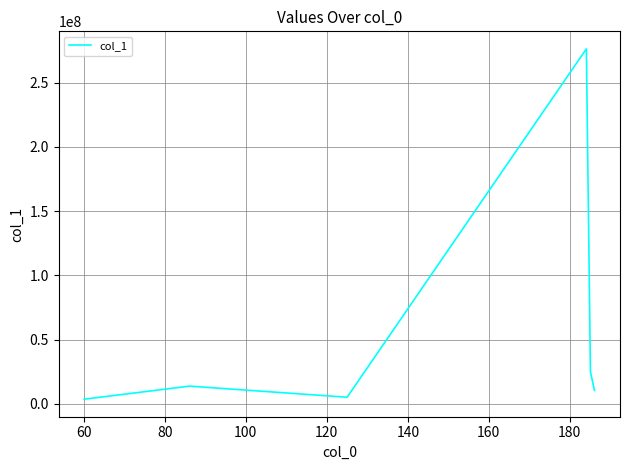

Is this an area chart (filled region under the line)?

No